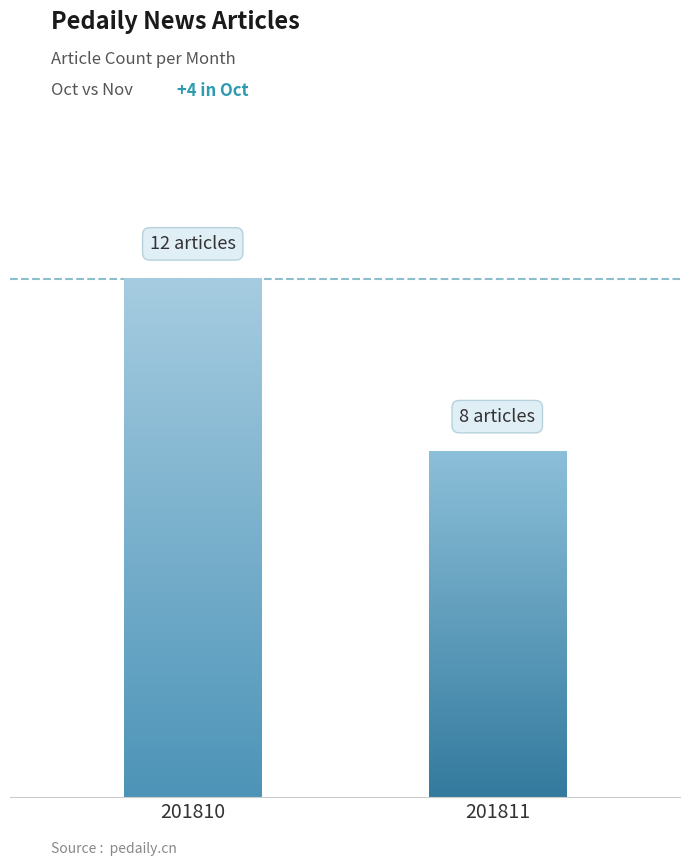

What is the average value?

10